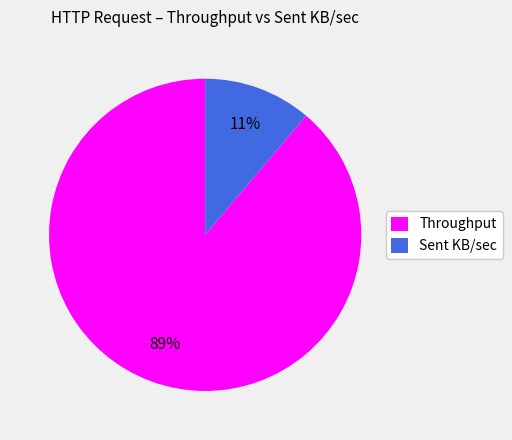

Between Throughput and Sent KB/sec, which is larger?

Throughput